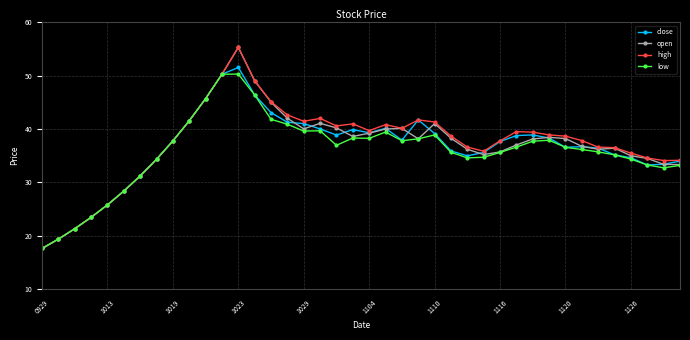

What is the value of the close point at the 18th from the left?

40.0